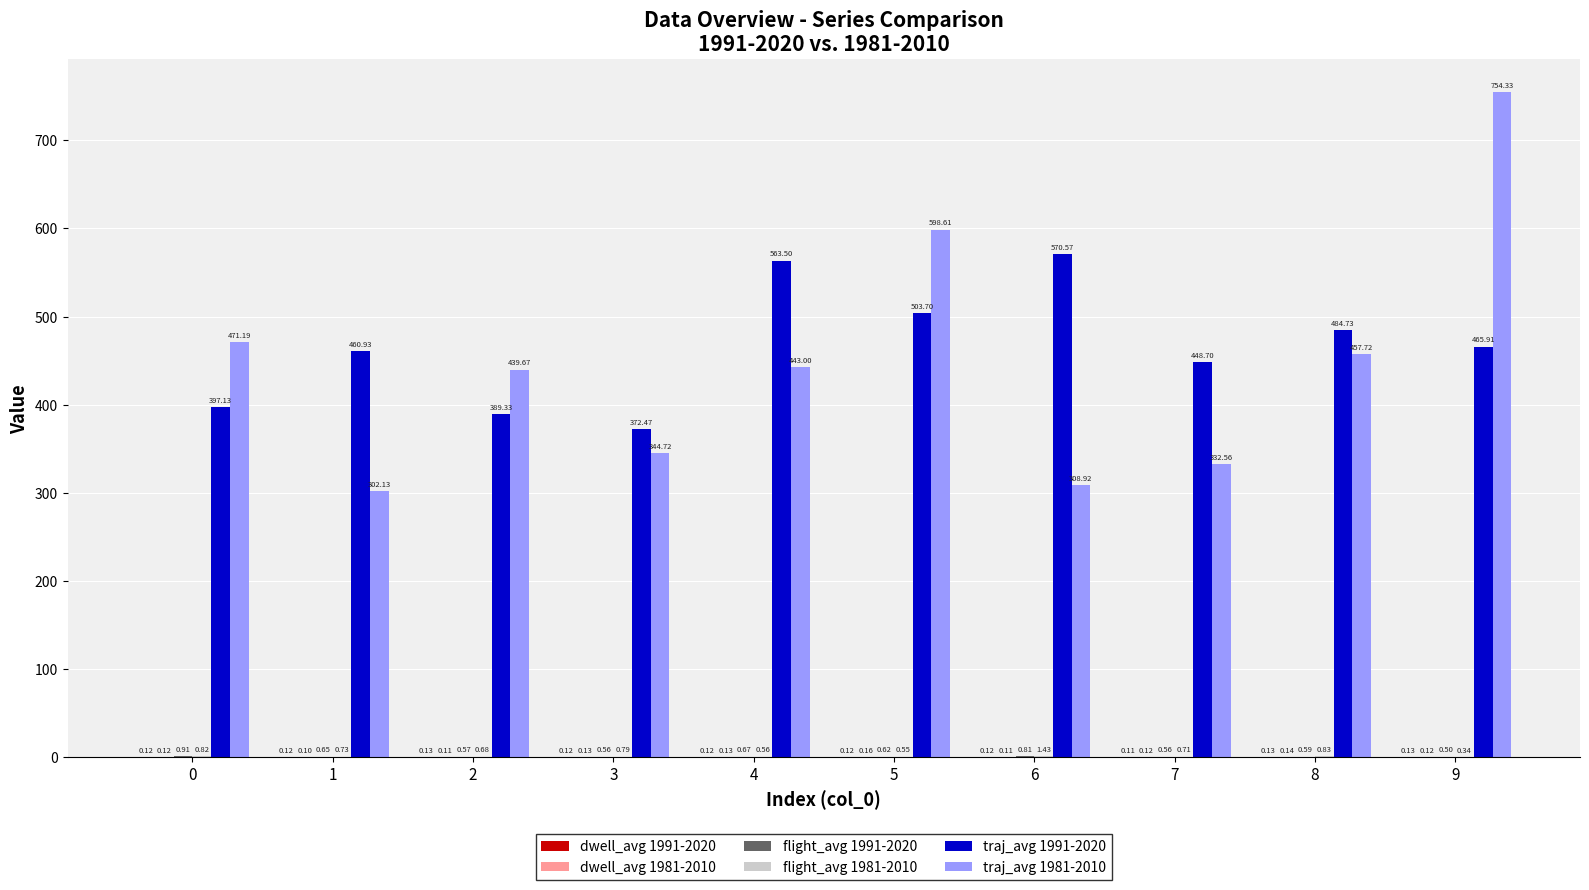

Between 2 and 9, which series saw the biggest shift?

traj_avg 1981-2010